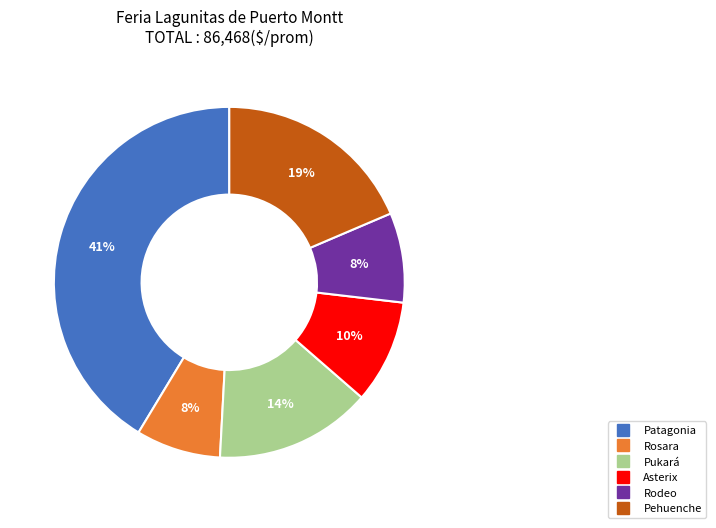

To the nearest percent, what is the average slice percentage?

17%